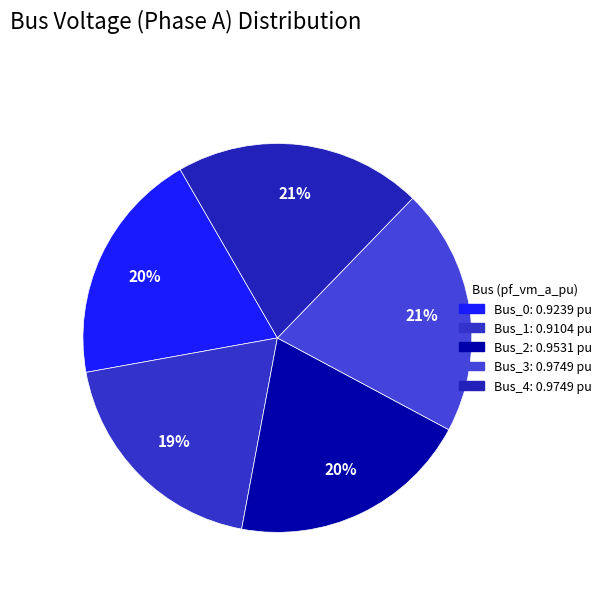

Which has a higher value, Bus_0 or Bus_1?

Bus_0